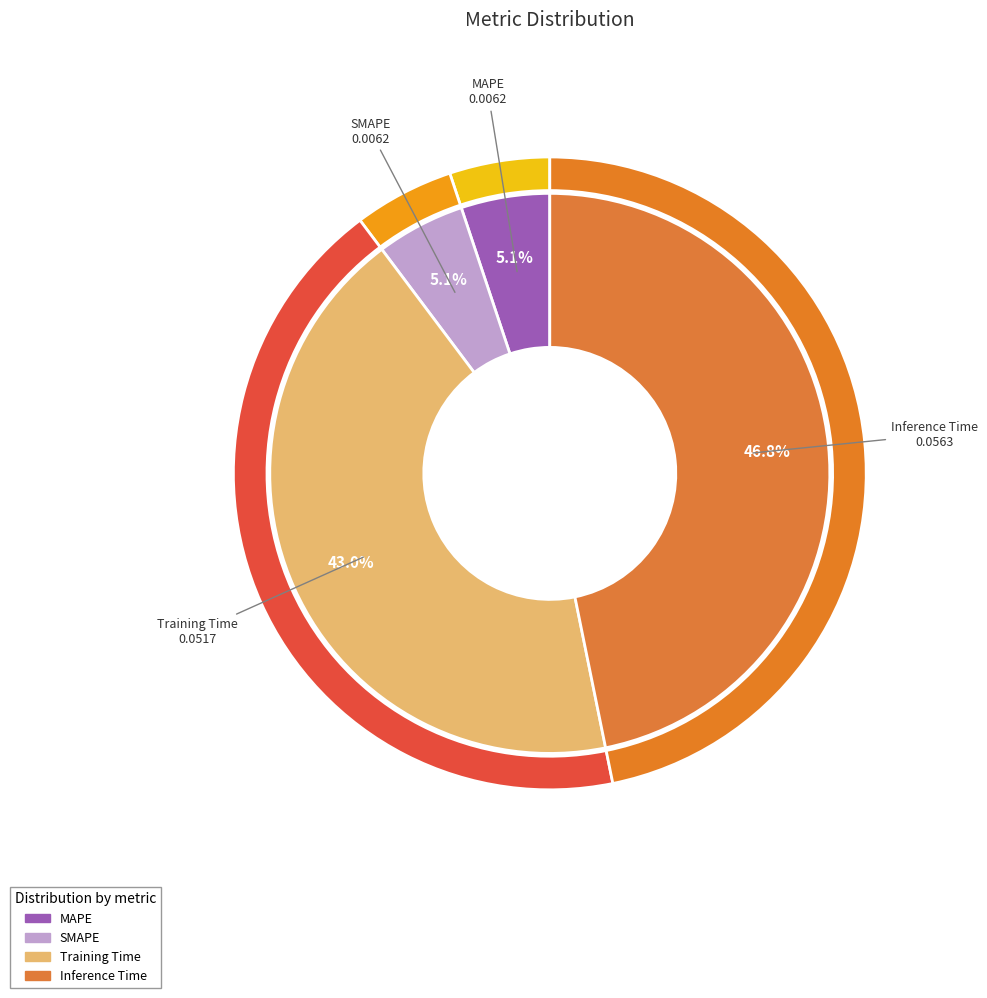

Rank the categories by value from highest to lowest.

Inference Time, Training Time, SMAPE, MAPE